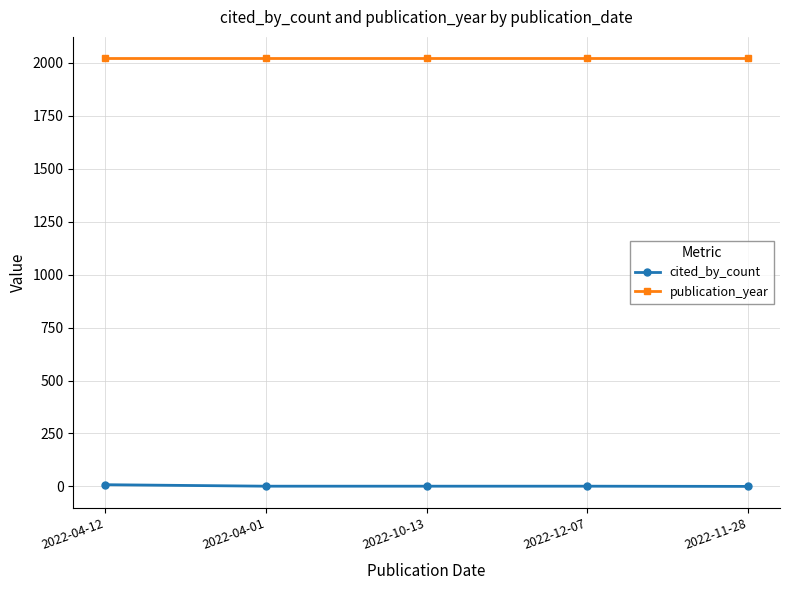

The value of publication_year at 2022-04-12 is 2022. True or false?

True